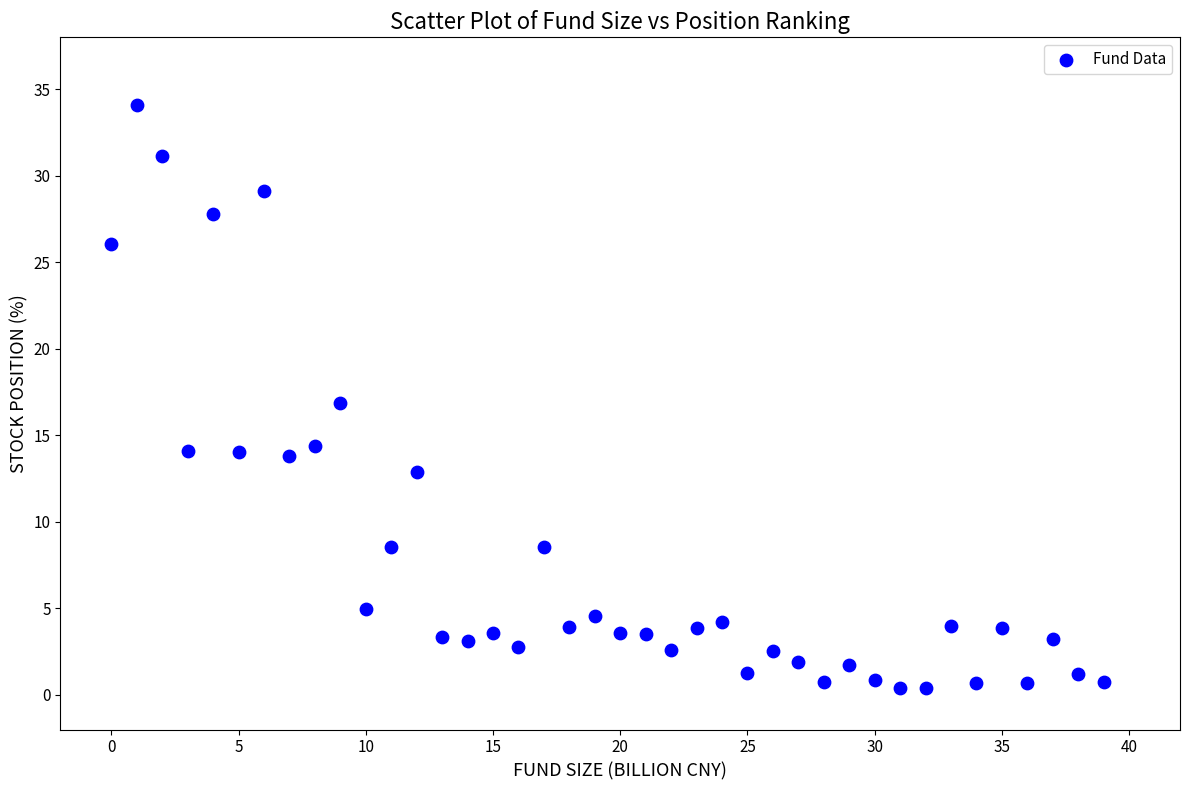

What is the range of Y values (max minus min)?

33.7